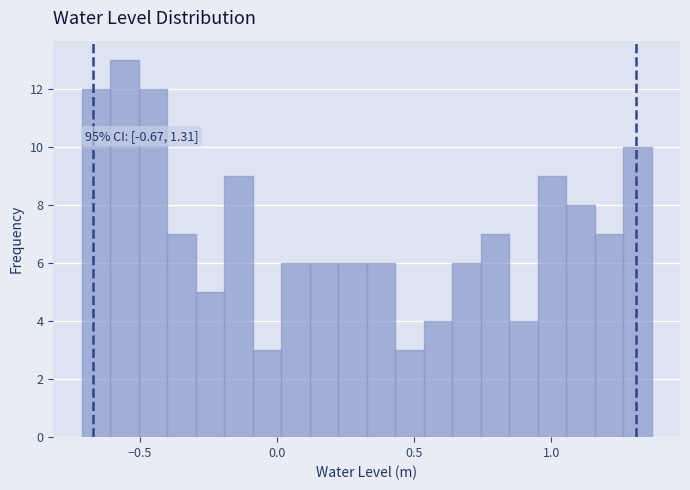

Read against the x-axis, roughly where is the centre of the tallest bar?

-0.55